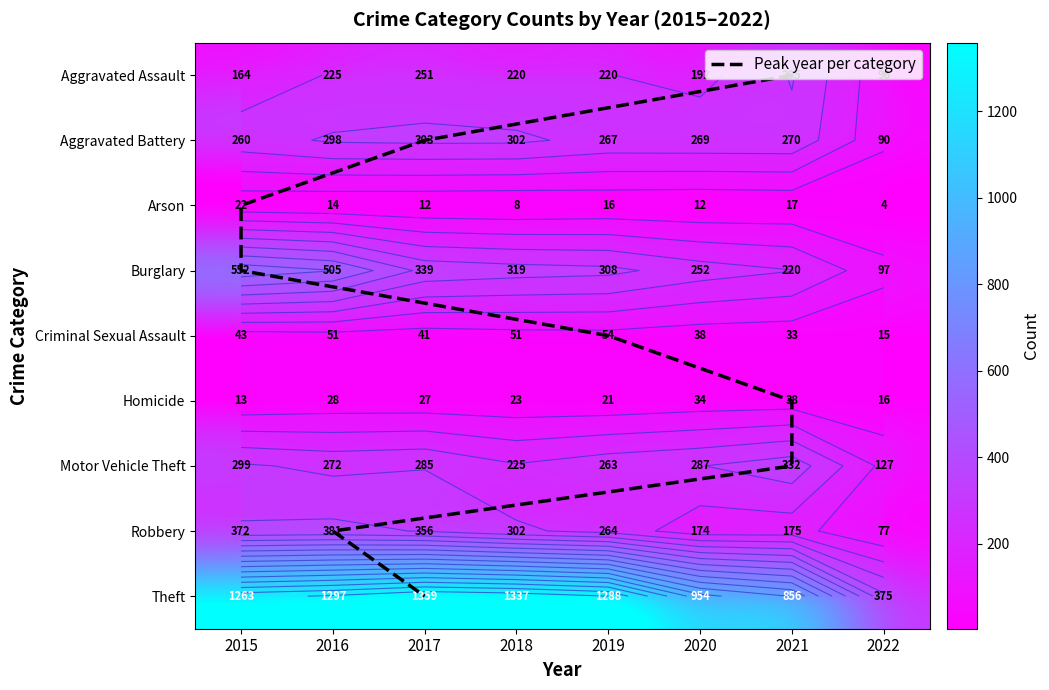

Which series has the largest total across all categories?

Theft